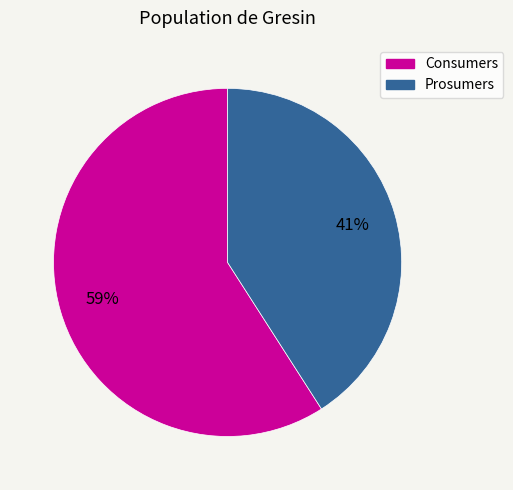

To the nearest percent, what is the average slice percentage?

50%